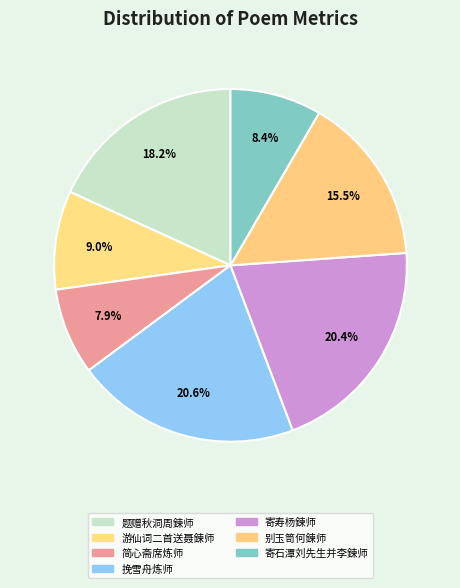

Count the number of slices in the pie.

7